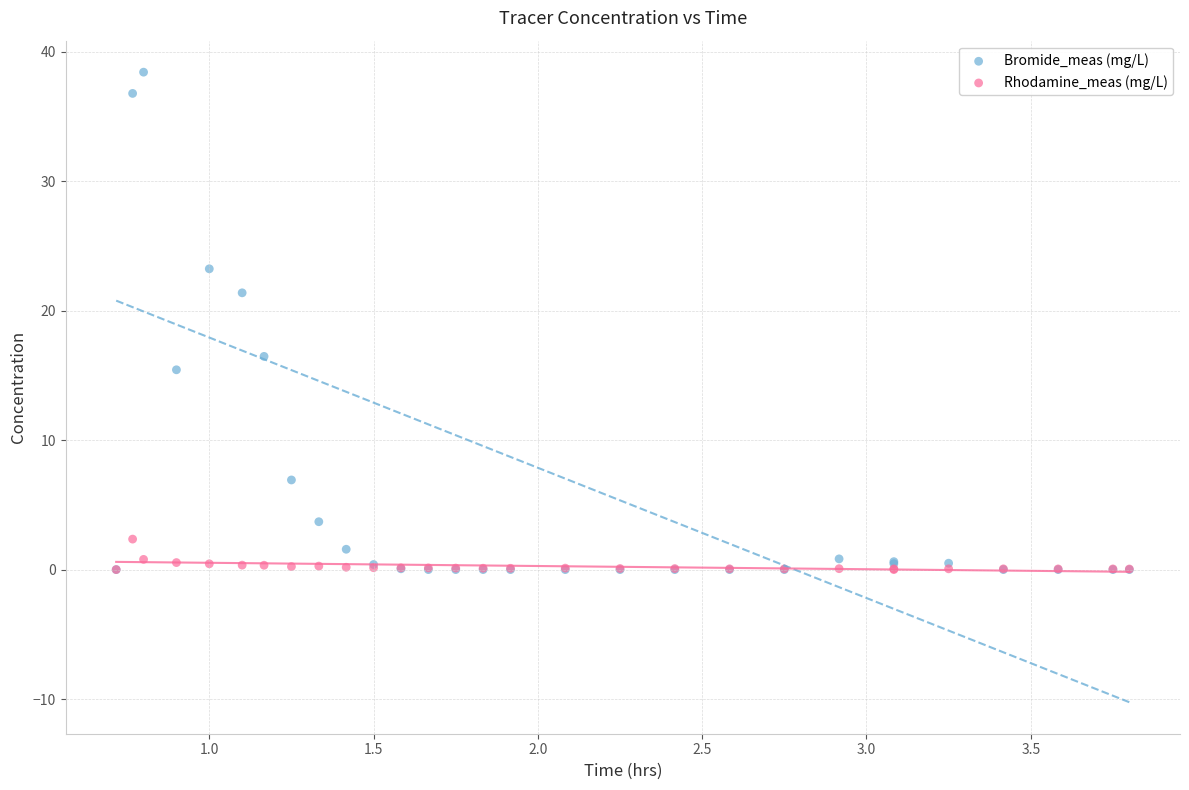

Which series reaches the maximum Y coordinate?

Bromide_meas (mg/L)